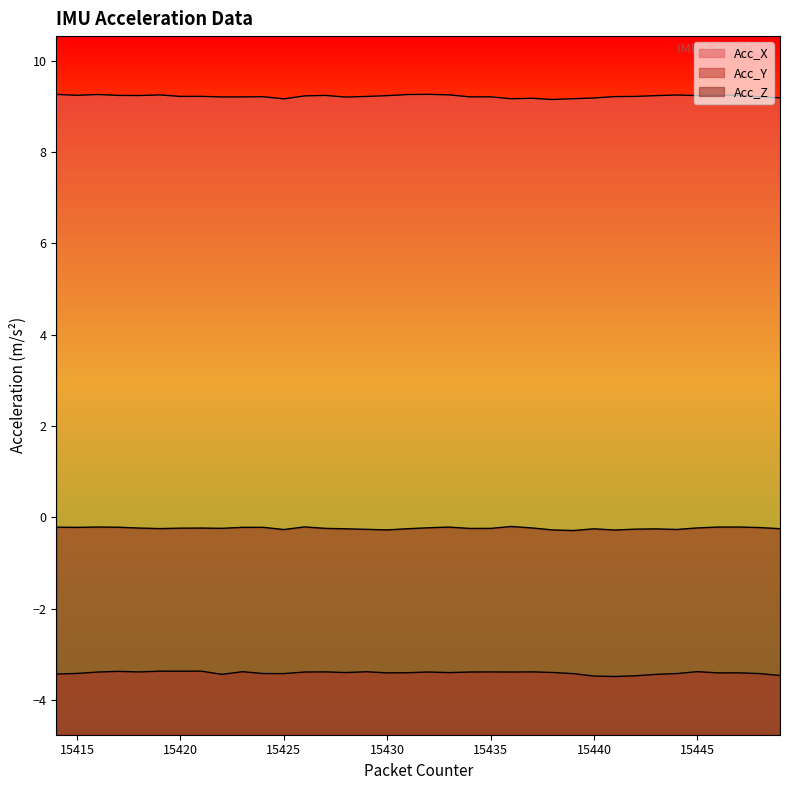

What is the total value across all series at 15428?

5.6